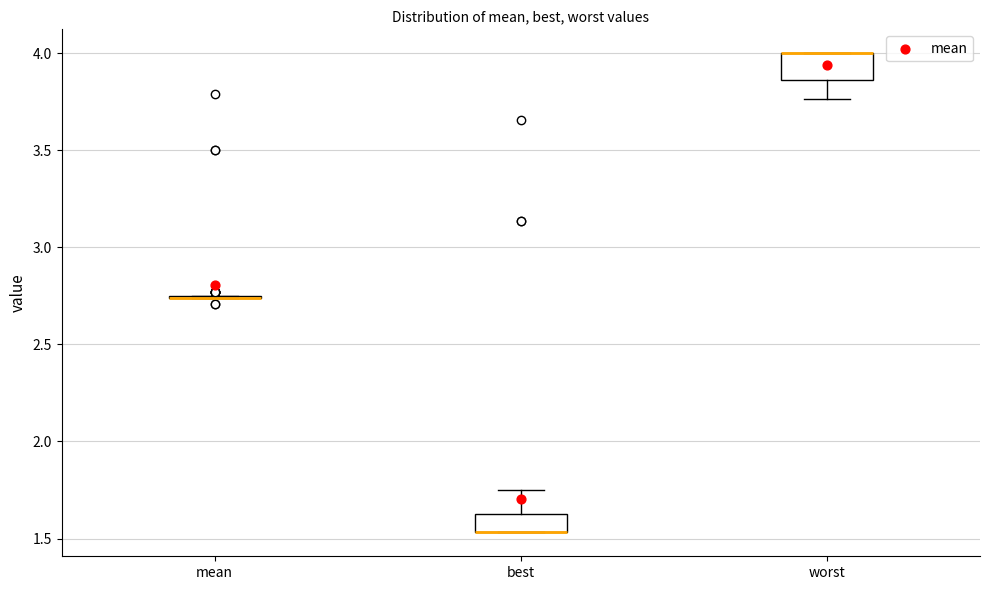

Reading left to right, read every box against the y-axis: the position of its median line, the range the box covers, and the ends of its whiskers. The values are not printed on the chart, so give them approximately, as read against the axis.

mean: box collapsed to a line at 2.75, whiskers 2.75 to 2.75
best: median 1.55 (drawn on the box's lower edge), box 1.55 to 1.65, whiskers 1.55 to 1.75
worst: median 4.00 (drawn on the box's upper edge), box 3.85 to 4.00, whiskers 3.75 to 4.00